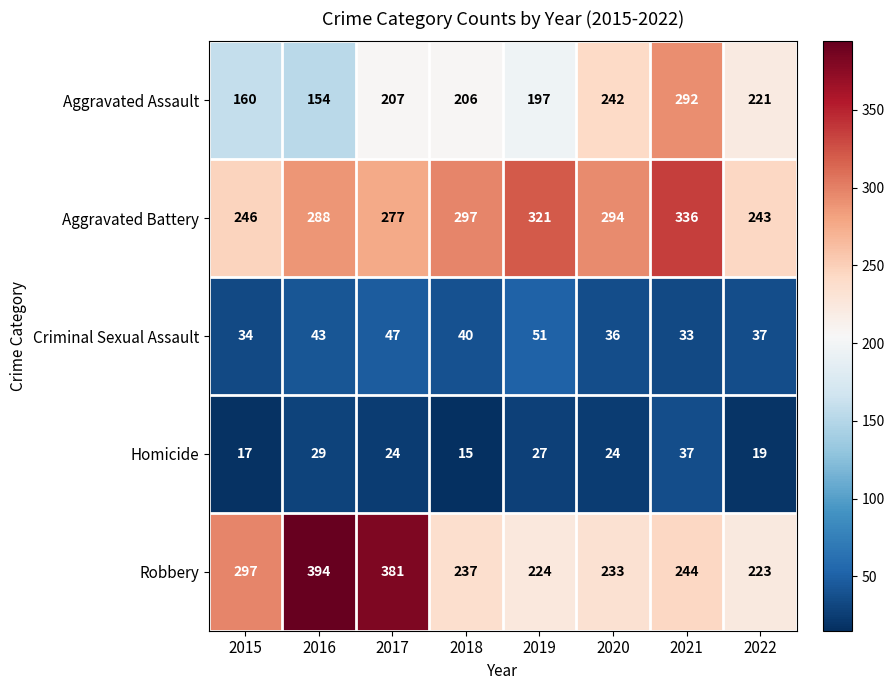

What is the spread (max minus min) of values at 2018?

282